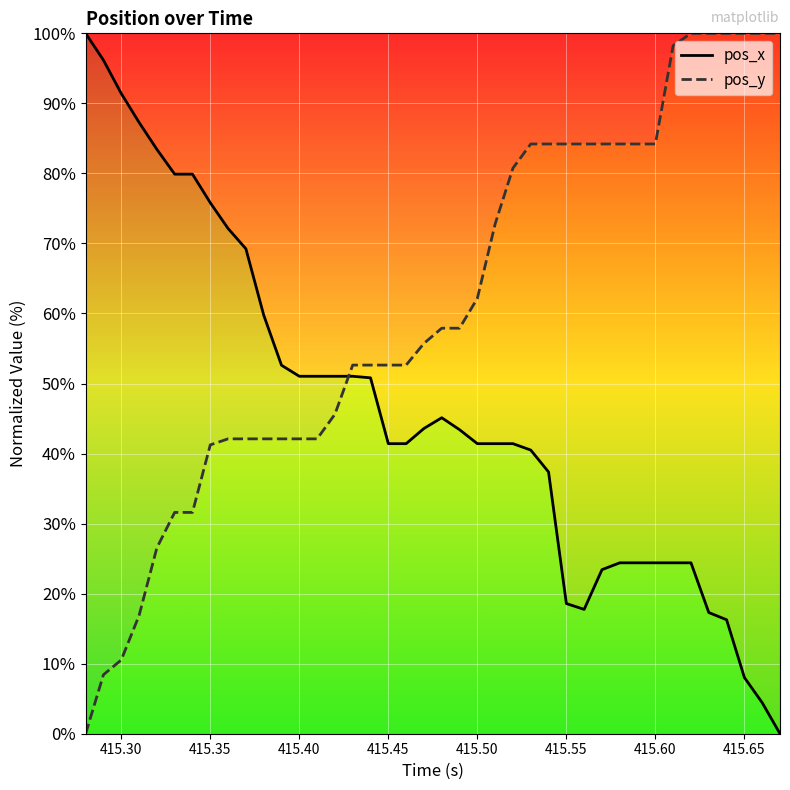

What is the approximate value of pos_x at 415.65?

8.0